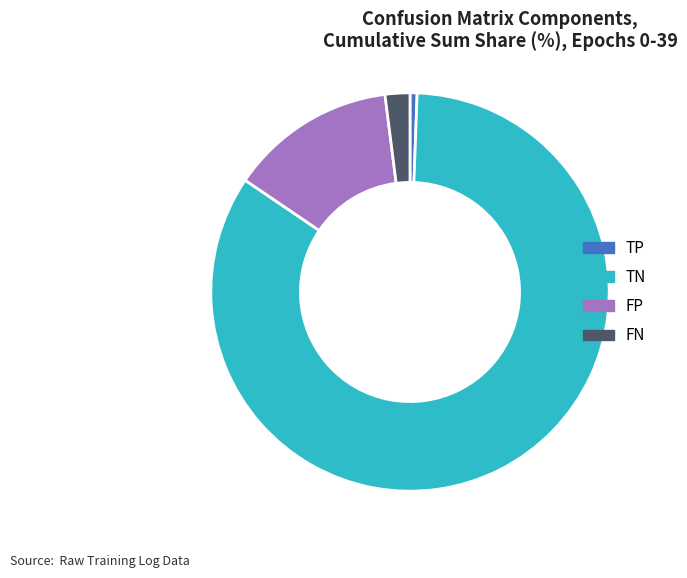

Is it true that TN is 76% of the pie?

False